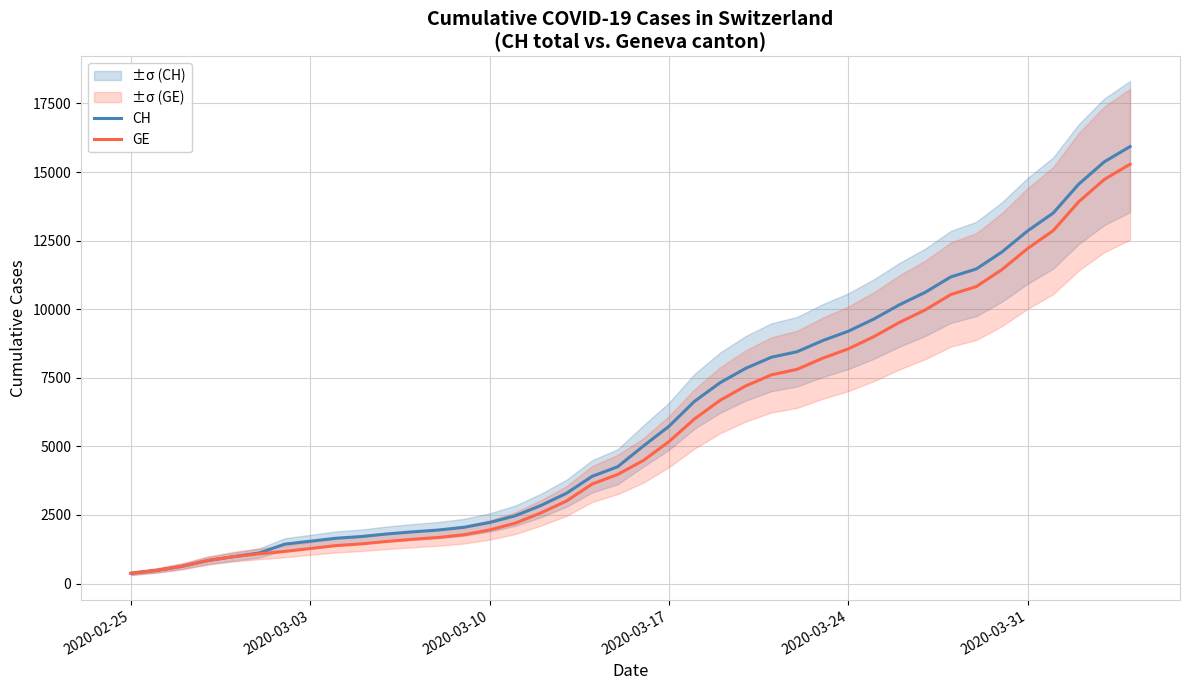

What is the maximum value for GE?

15284